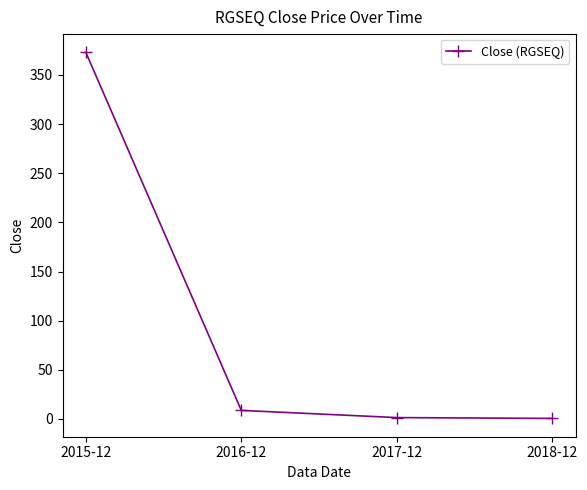

Is it true that the value at 2016-12 is 8.7?

True